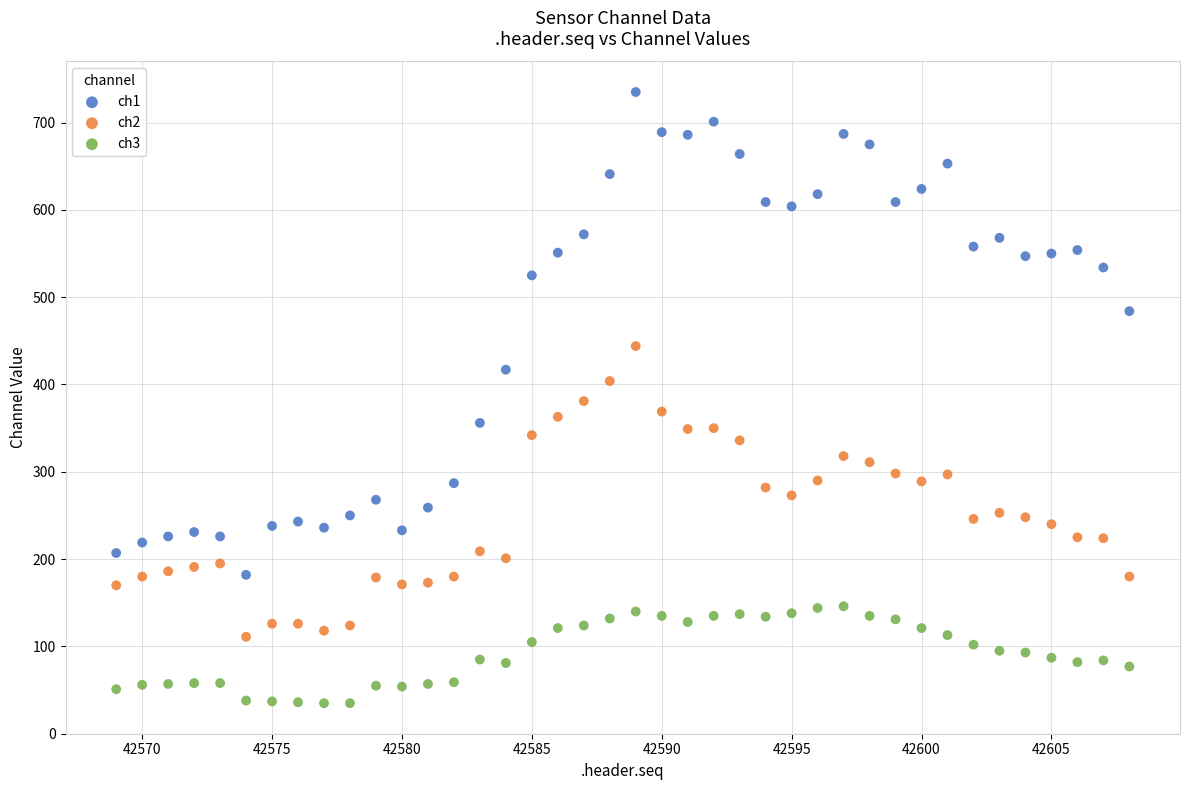

Which series reaches the maximum Y coordinate?

ch1